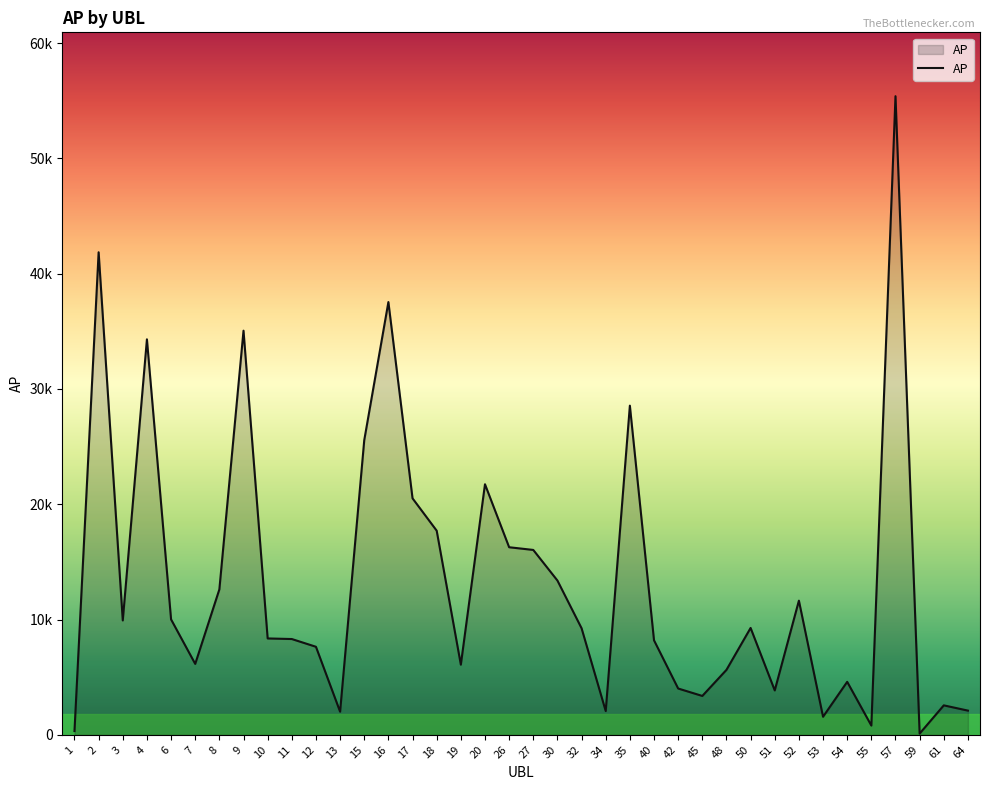

Where is the first local maximum?

2